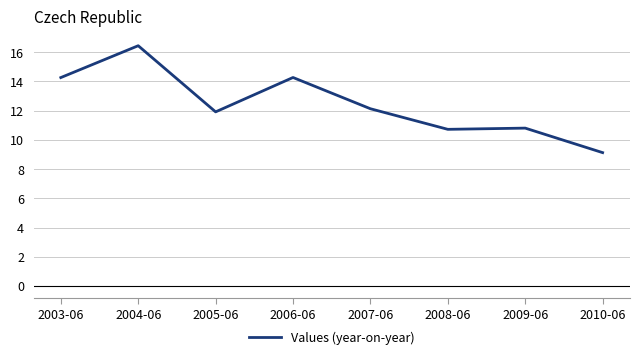

Where is the first local maximum?

2004-06